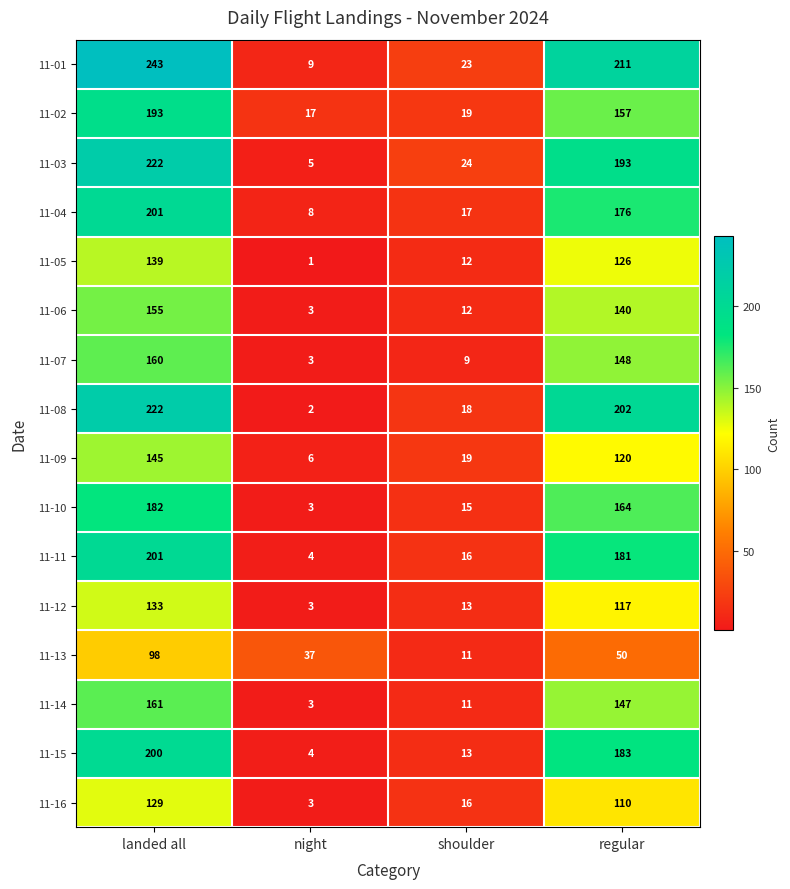

At which label does 11-04 reach its minimum?

night